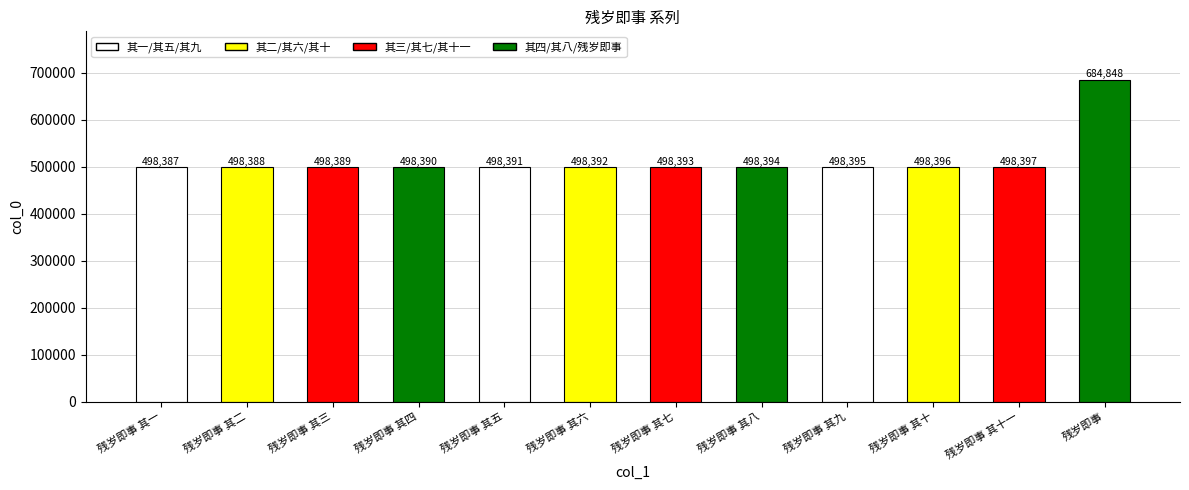

List the labels in order of value, largest first.

残岁即事, 残岁即事 其十一, 残岁即事 其十, 残岁即事 其九, 残岁即事 其八, 残岁即事 其七, 残岁即事 其六, 残岁即事 其五, 残岁即事 其四, 残岁即事 其三, 残岁即事 其二, 残岁即事 其一